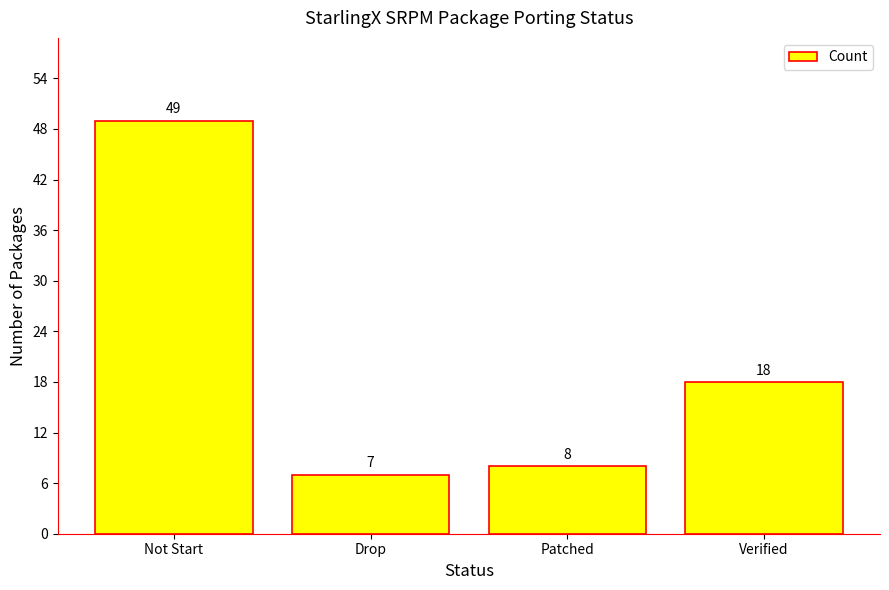

What is the difference between the maximum and minimum values?

42